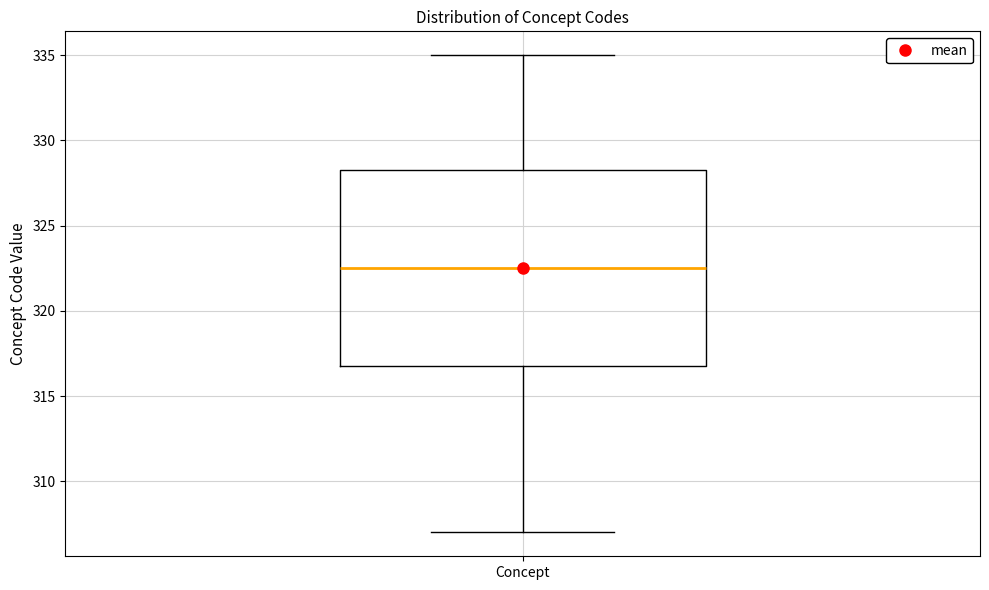

Read this box plot against the y-axis: the position of the median line, the range covered by the box, and the ends of both whiskers. The values are not printed on the chart, so give them approximately, as read against the axis.

median 322.5, box 317.0 to 328.5, whiskers 307.0 to 335.0